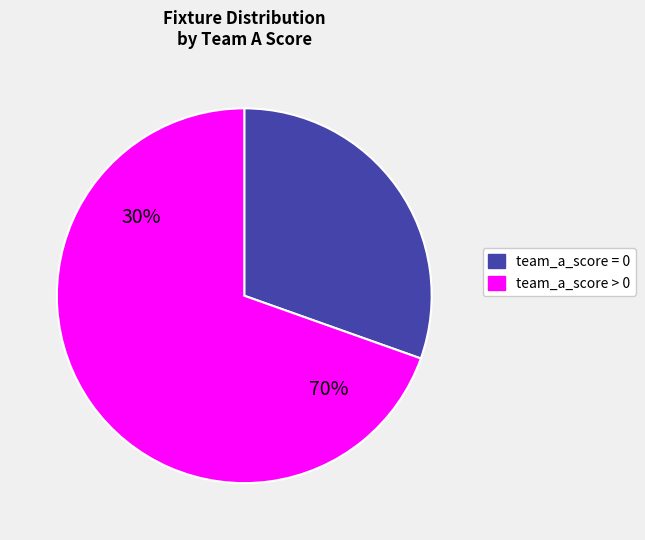

Which category accounts for the majority?

team_a_score > 0